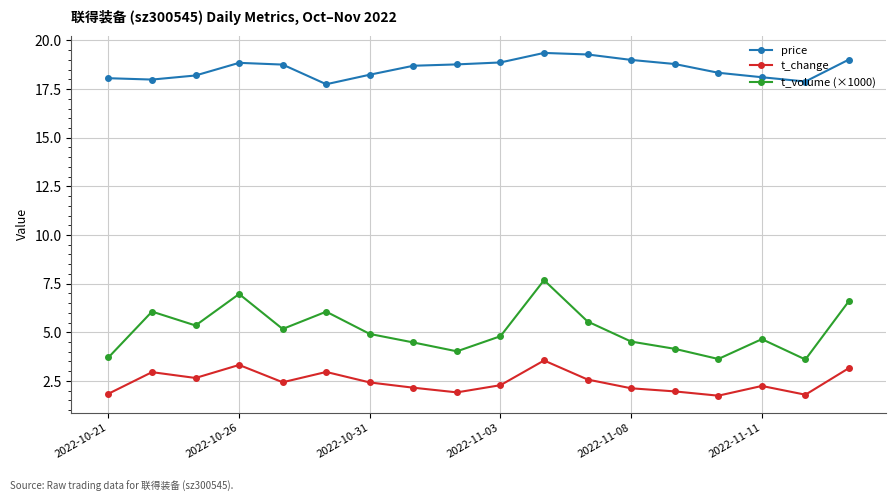

What is the greatest value displayed?

19.4